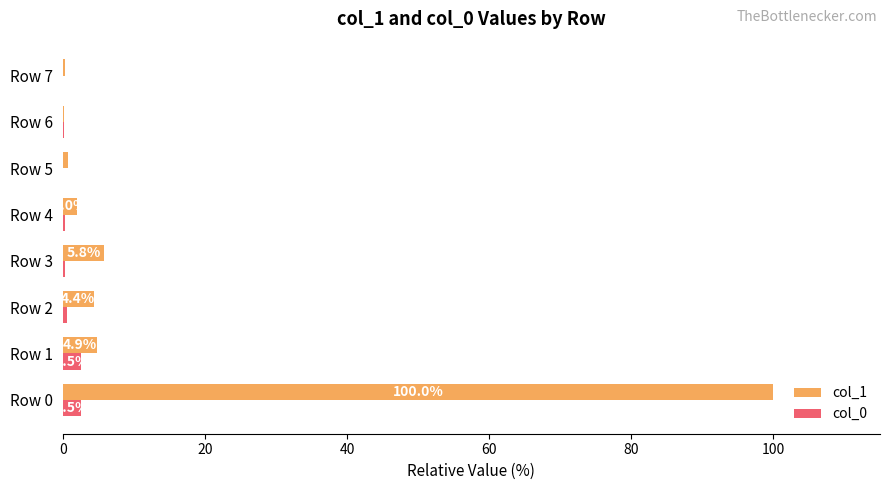

Is it true that col_1 equals 5.8 at Row 3?

True